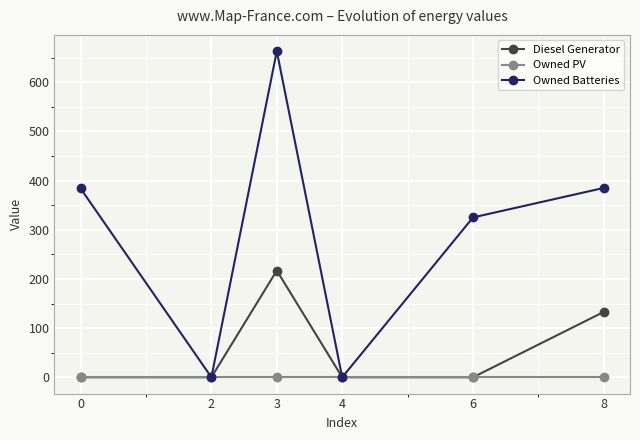

Which series has the largest range (max minus min)?

Owned Batteries